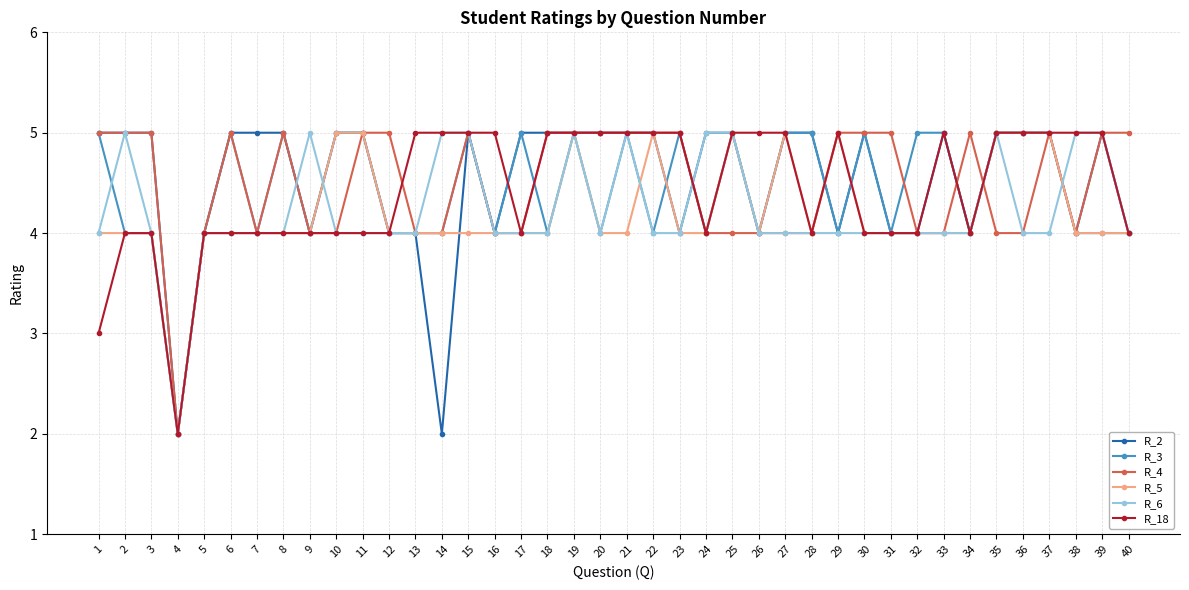

What is the sum of the R_2 values at 29 and 26?

8